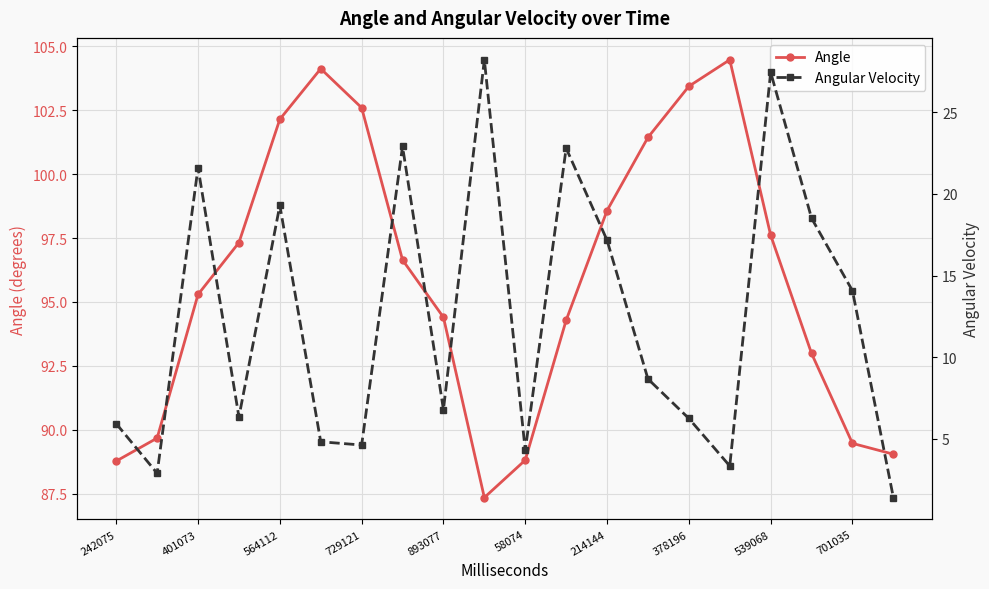

What is the difference between the second highest and minimum values in the Angular Velocity series?

26.0